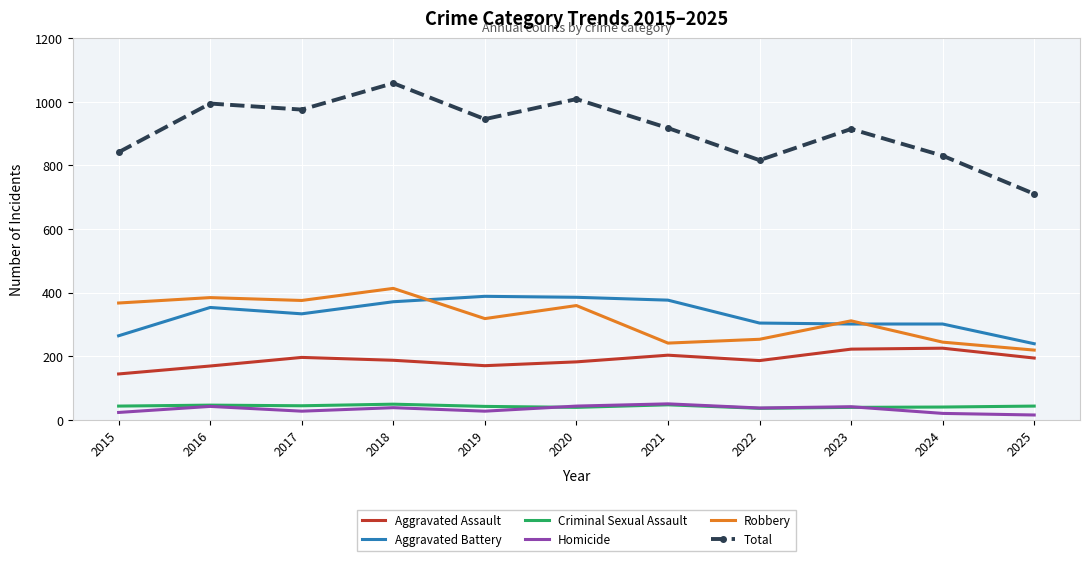

True or false: Aggravated Assault has a value of 182 at 2020.

True